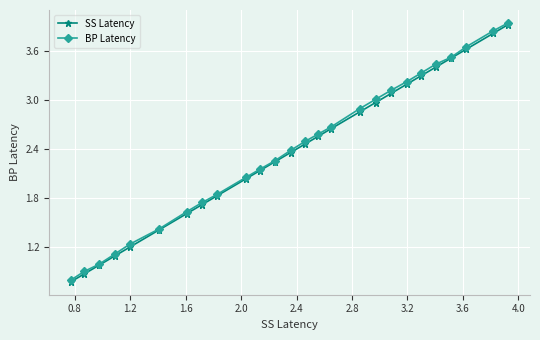

What is the difference between the maximum and second lowest values in the SS Latency series?

3.1